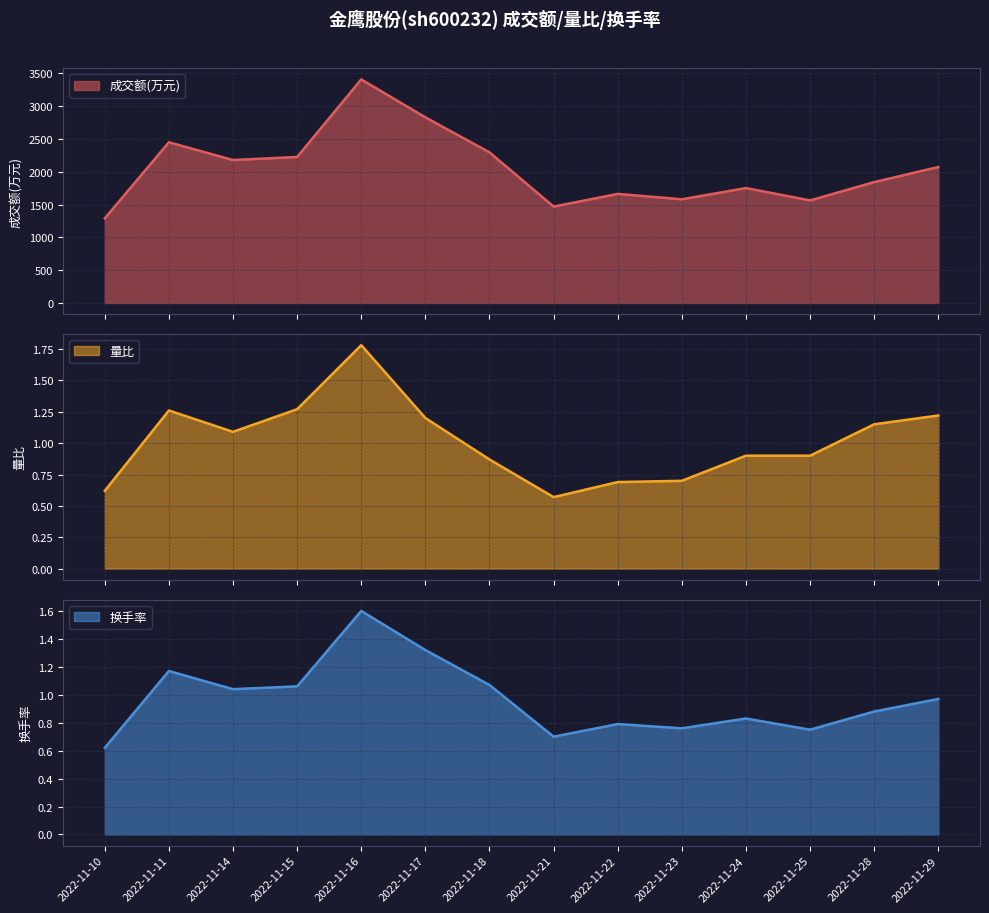

Reading left to right, extract all data points from this chart.

成交额(万元): 1289.0	2449.0	2178.0	2225.0	3407.0	2829.0	2295.0	1469.0	1662.0	1580.0	1751.0	1563.0	1842.0	2072.0
量比: 0.6	1.3	1.1	1.3	1.8	1.2	0.9	0.6	0.7	0.7	0.9	0.9	1.1	1.2
换手率: 0.6	1.2	1.0	1.1	1.6	1.3	1.1	0.7	0.8	0.8	0.8	0.8	0.9	1.0